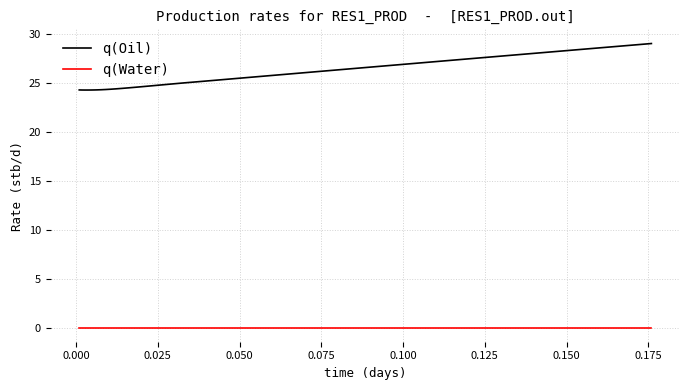

Which series has the widest spread of values?

q(Oil)